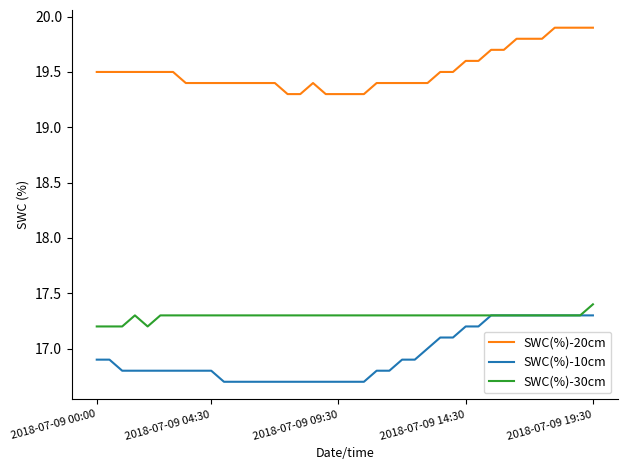

True or false: SWC(%)-20cm and SWC(%)-30cm cross at least once.

False